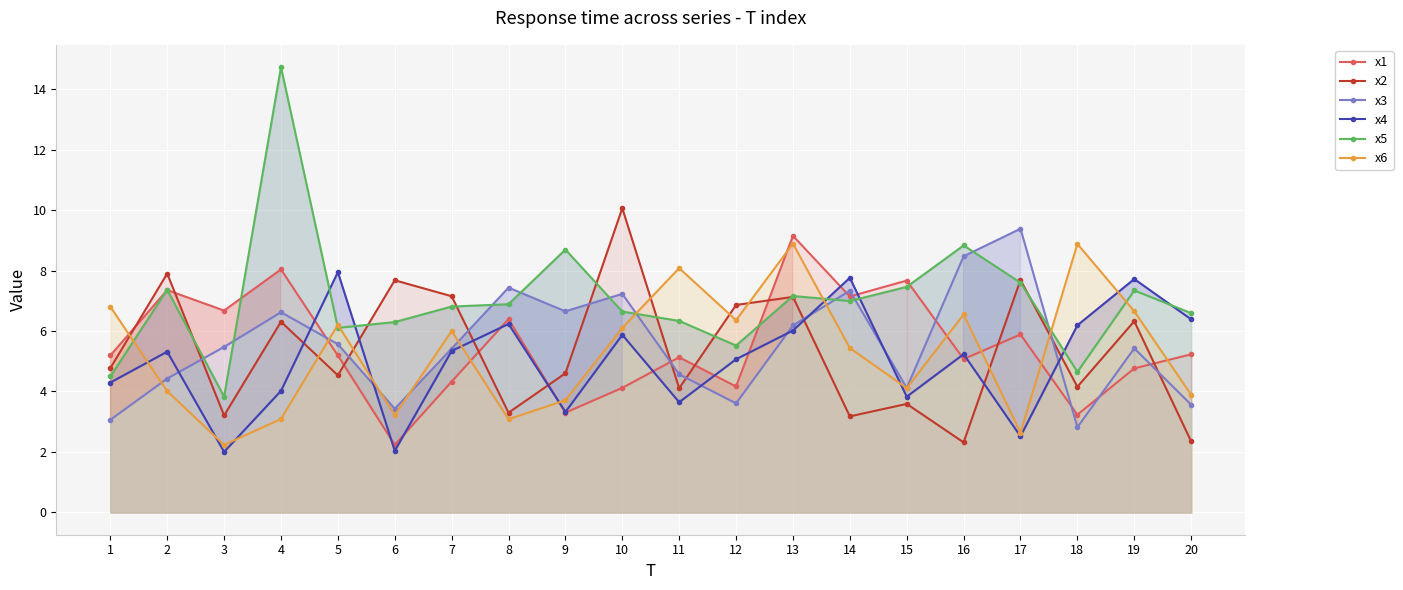

At which label is x6 closest to 5?

14